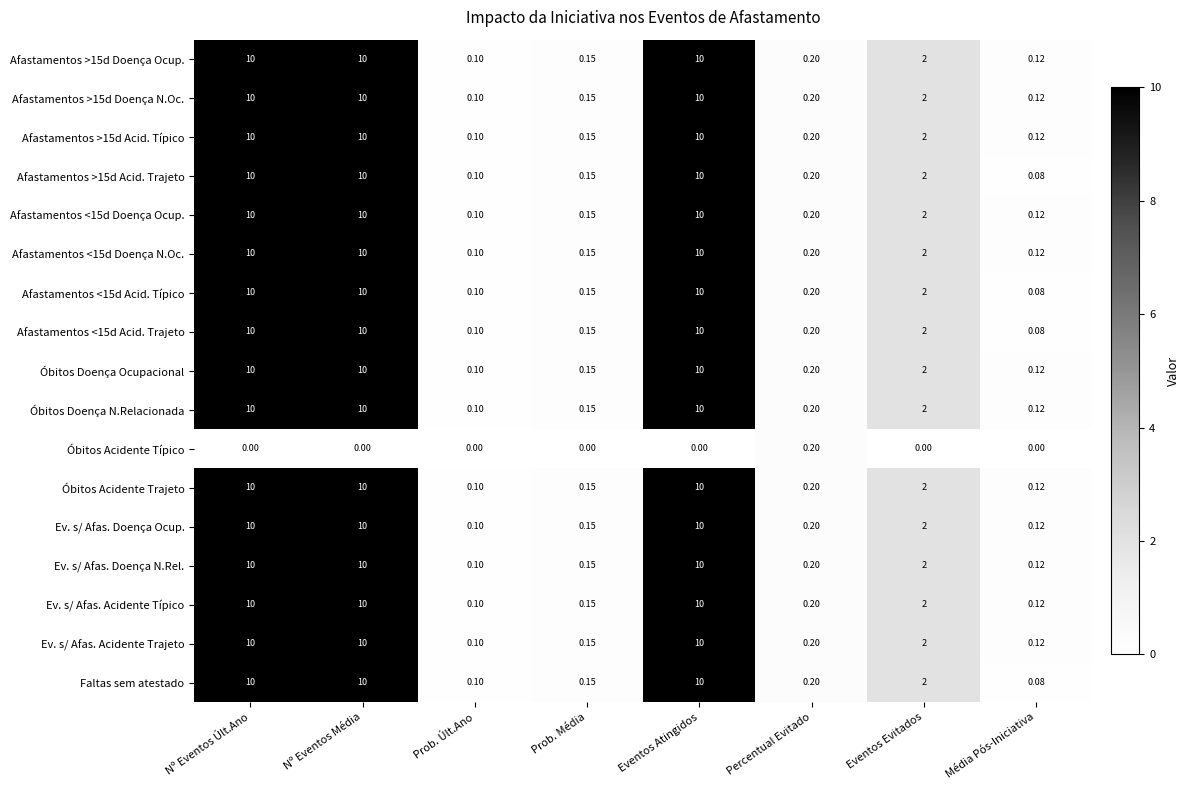

Where does the Óbitos Acidente Trajeto series first go above 2?

Nº Eventos Últ.Ano